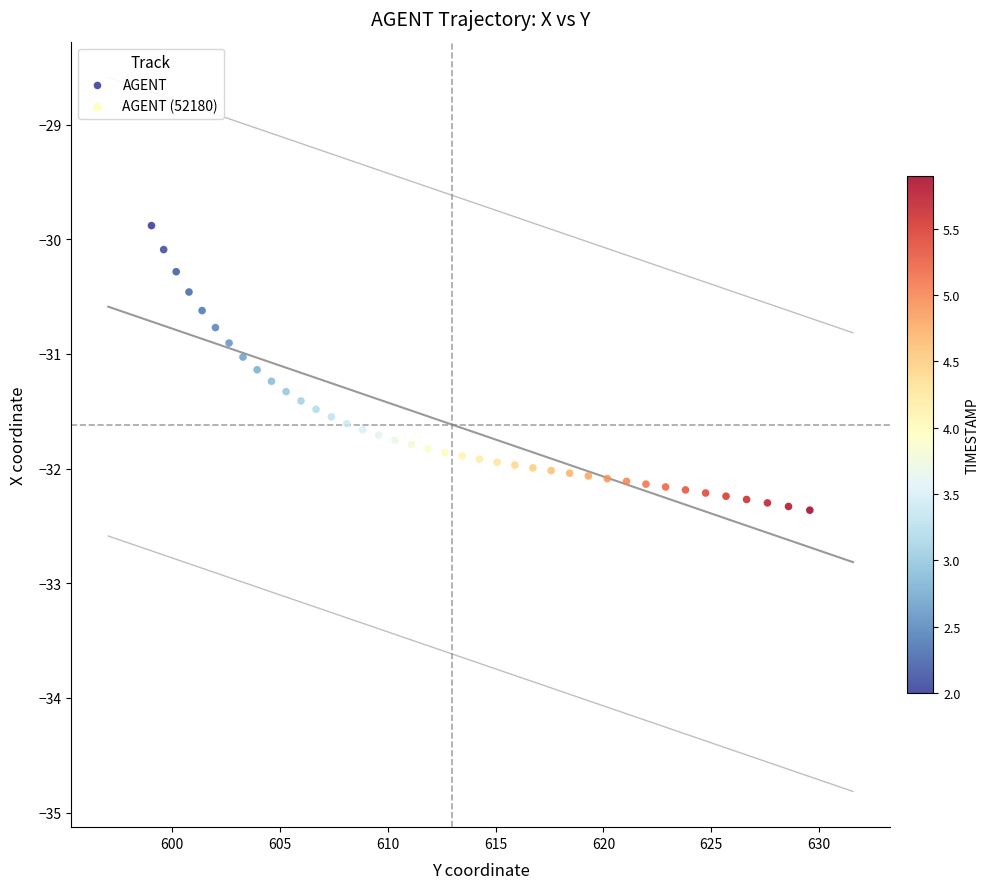

What is the range of Y values (max minus min)?

2.5